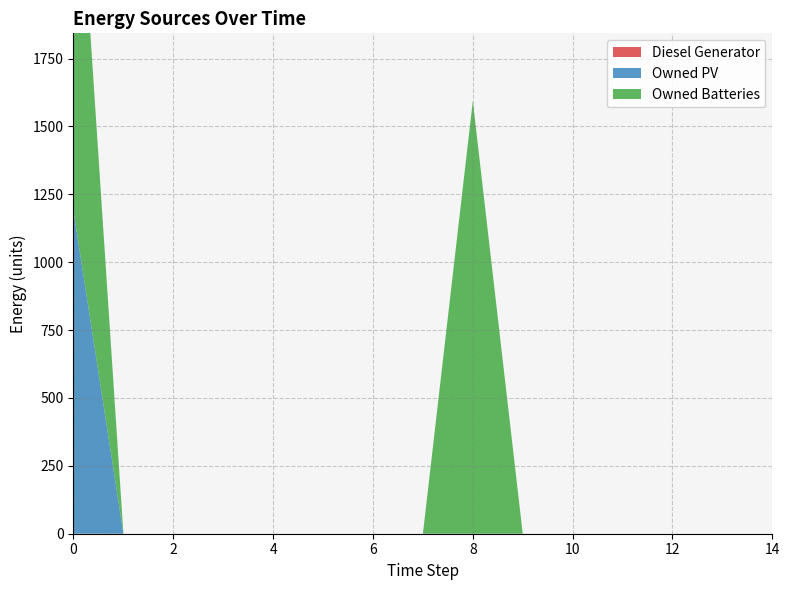

Reading right to left, extract all data points from this chart.

Diesel Generator: 14=0	13=0	12=0	11=0	10=0	9=0	8=0	7=0	6=0	5=0	4=0	3=0	2=0	1=0	0=0
Owned PV: 14=0	13=0	12=0	11=0	10=0	9=0	8=0	7=0	6=0	5=0	4=0	3=0	2=0	1=0	0=1189
Owned Batteries: 14=0	13=0	12=0	11=0	10=0	9=0	8=1594	7=0	6=0	5=0	4=0	3=0	2=0	1=0	0=1594